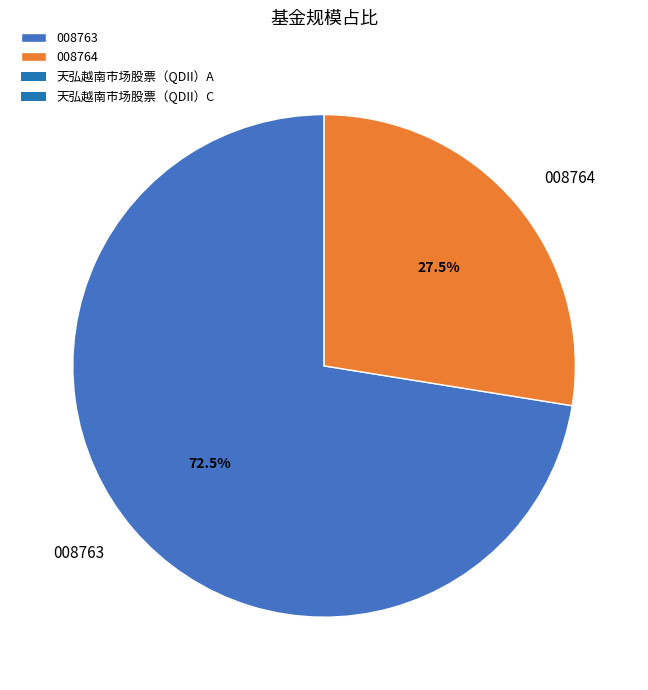

Does 008764 represent more than half of the total?

No